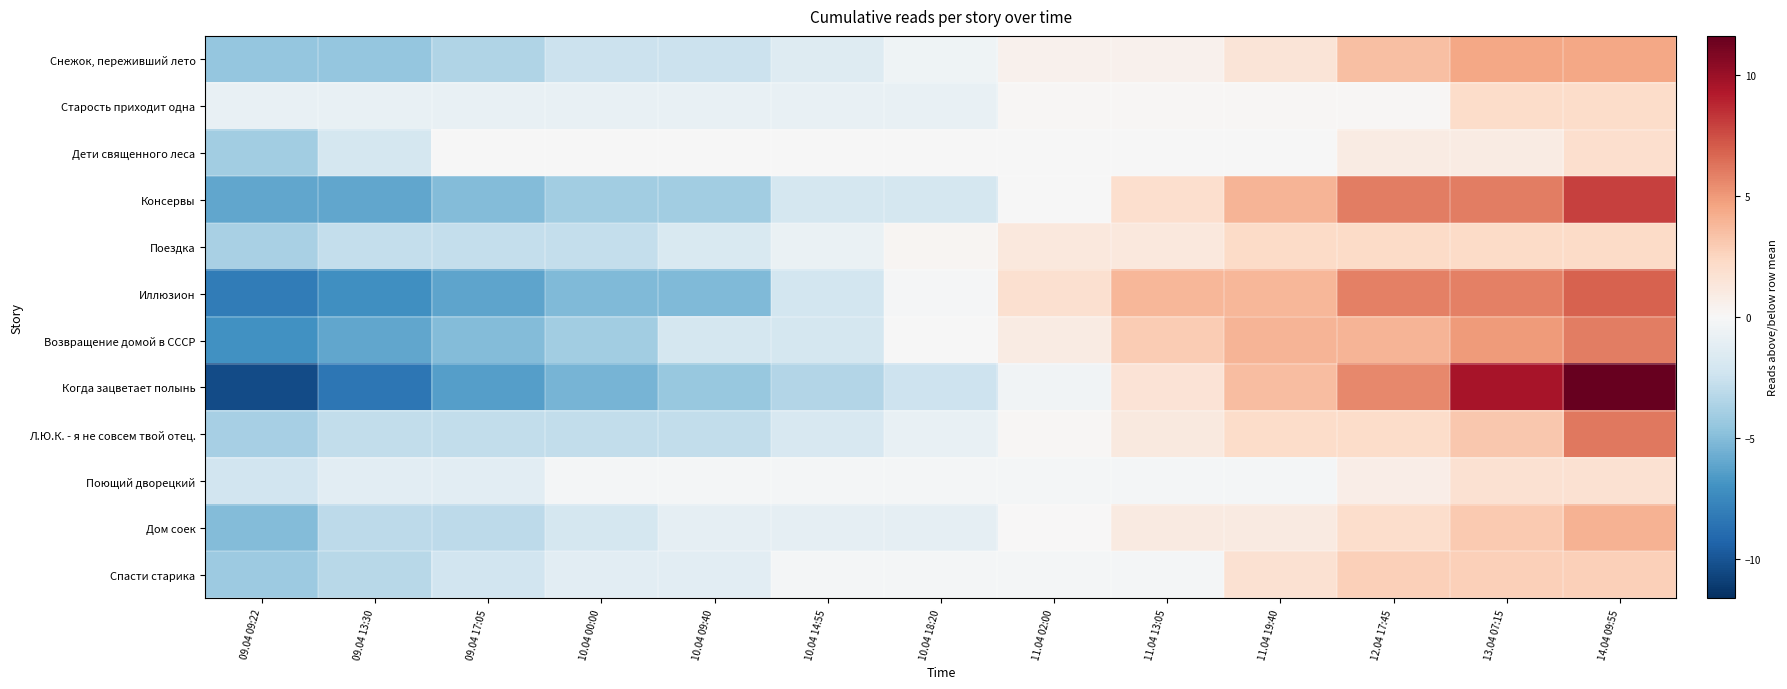

At 10.04 09:40, list the series in order from largest to smallest.

Дети священного леса, Поющий дворецкий, Старость приходит одна, Дом соек, Спасти старика, Поездка, Возвращение домой в СССР, Снежок, переживший лето, Л.Ю.К. - я не совсем твой отец., Консервы, Когда зацветает полынь, Иллюзион